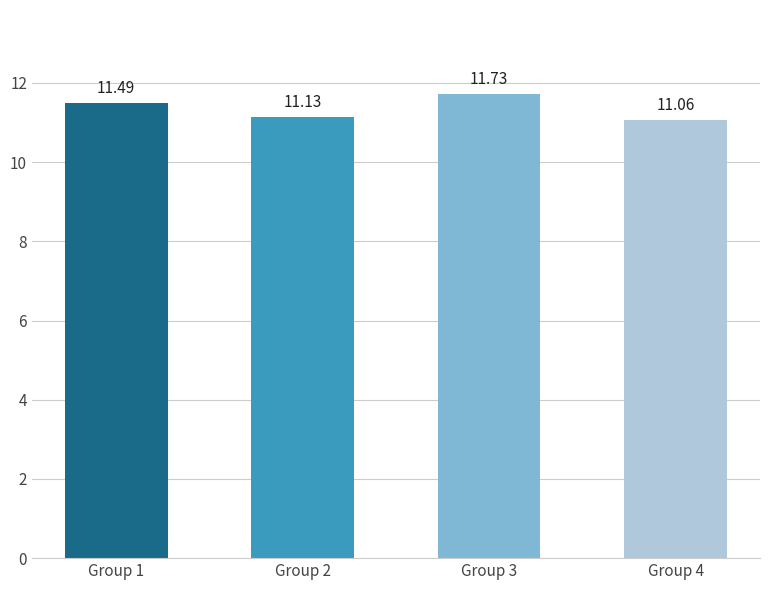

How many distinct data groups are displayed?

1